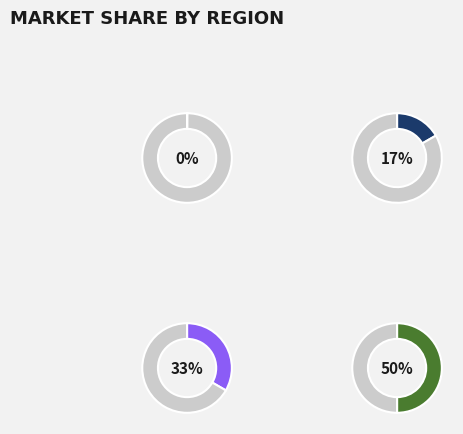

Count the number of slices in the pie.

4